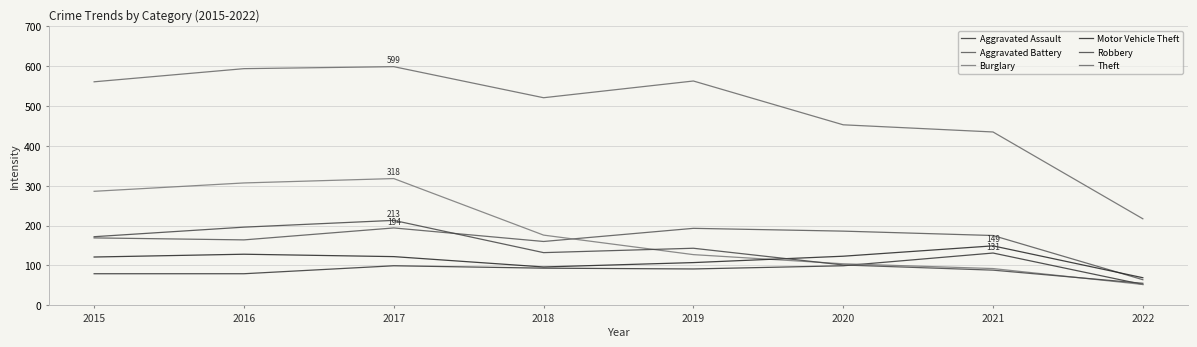

Does the chart have visible grid lines?

Yes